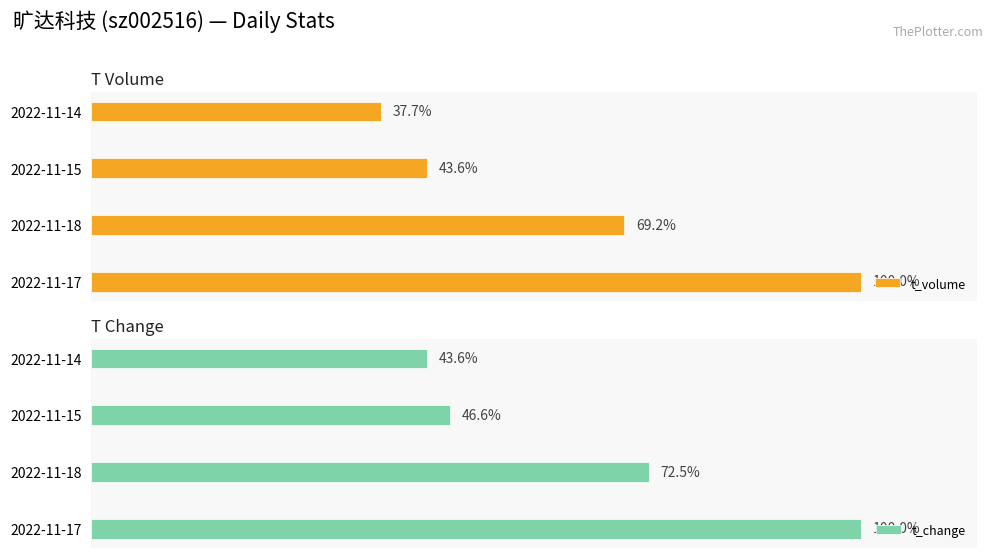

Rank the categories by t_volume value from highest to lowest.

2022-11-17, 2022-11-18, 2022-11-15, 2022-11-14